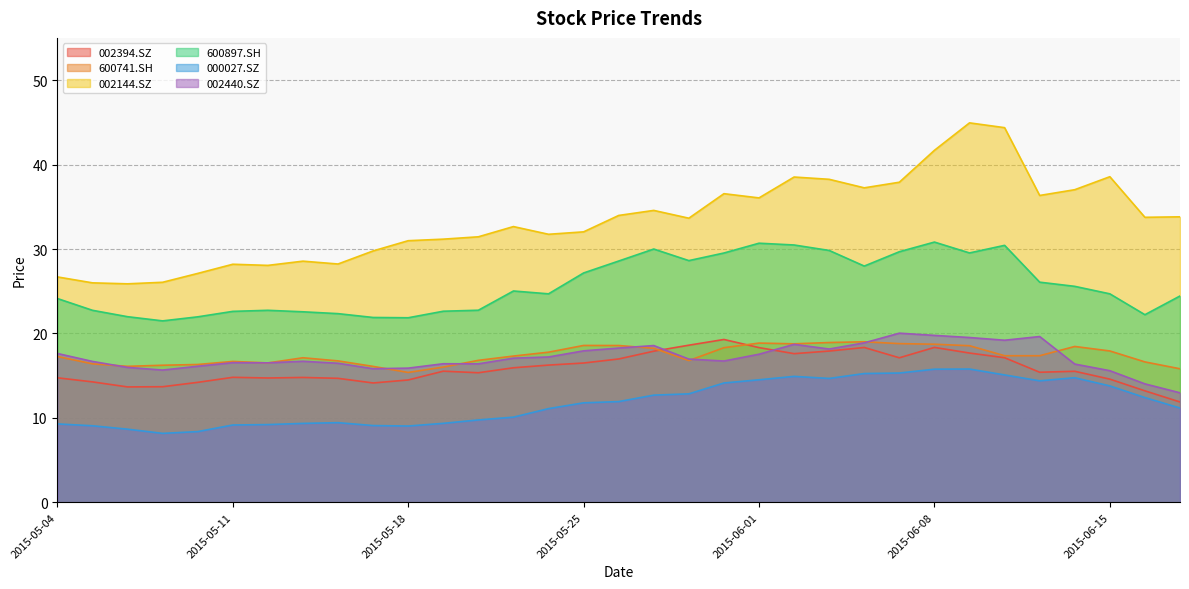

What is the greatest value displayed?

44.9